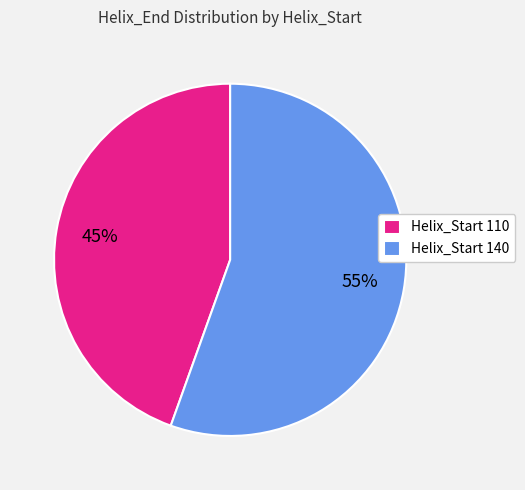

Which has a higher value, Helix_Start 140 or Helix_Start 110?

Helix_Start 140